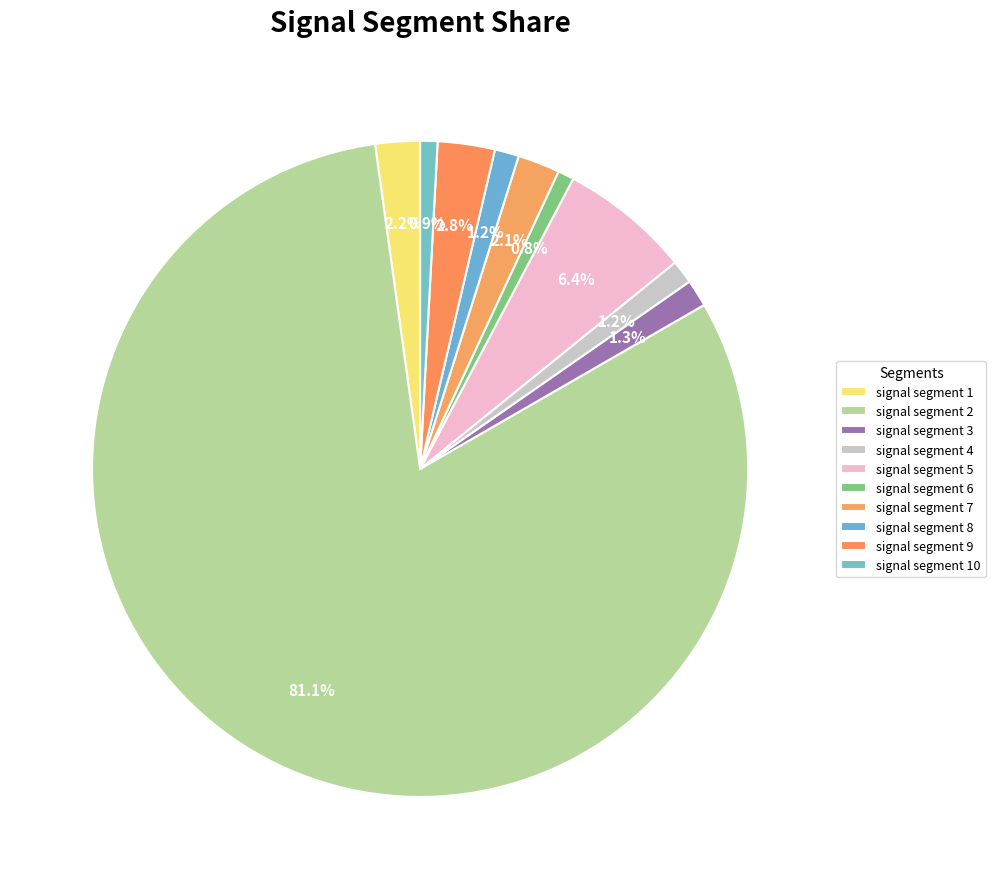

Combined, what portion of the pie is signal segment 8 and signal segment 2?

82.3%